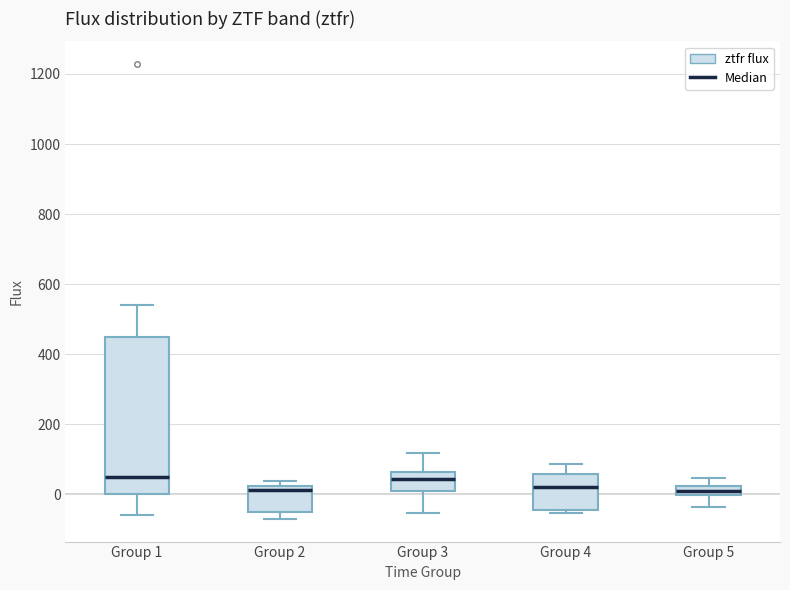

Which box is the tallest, from its lower edge to its upper edge?

Group 1